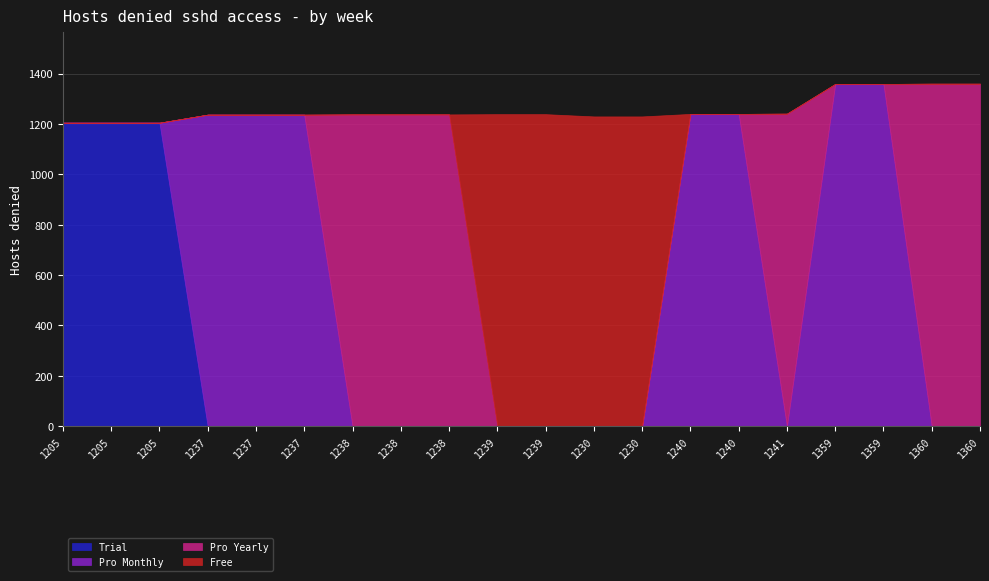

How many data points in Trial are above 0?

3